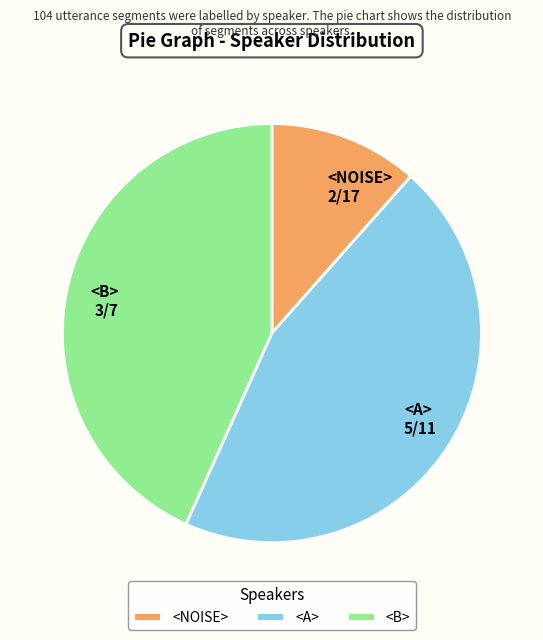

Rank the categories by value from lowest to highest.

<NOISE>, <B>, <A>